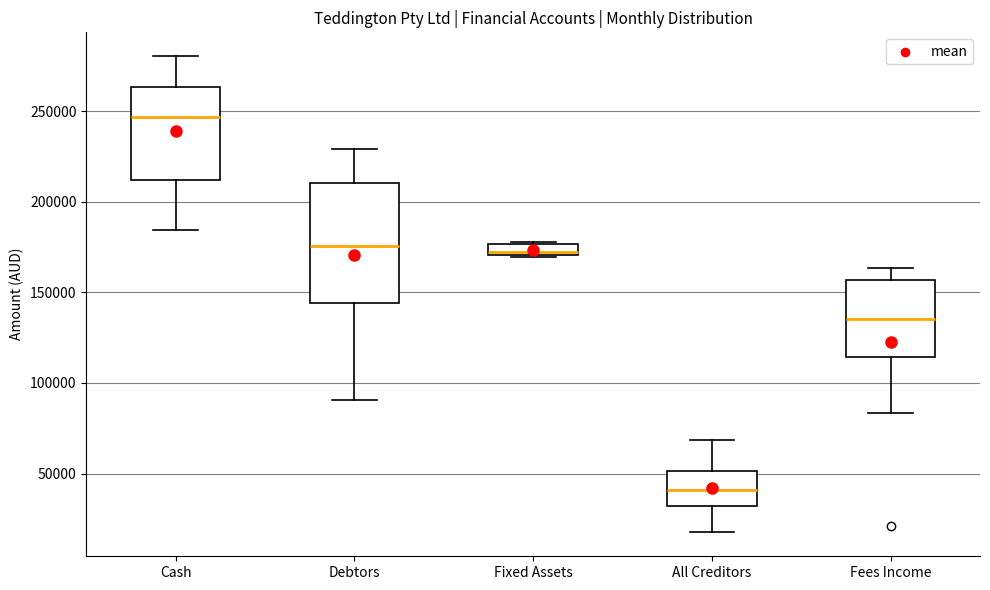

Comparing the boxes themselves (not the whiskers), which one is the tallest?

Debtors